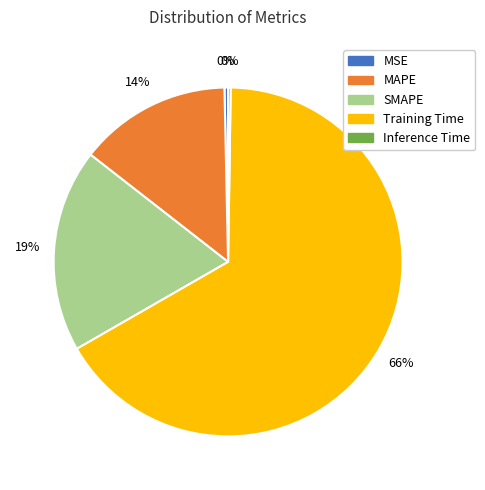

Is the sum of SMAPE and MSE greater than half?

No